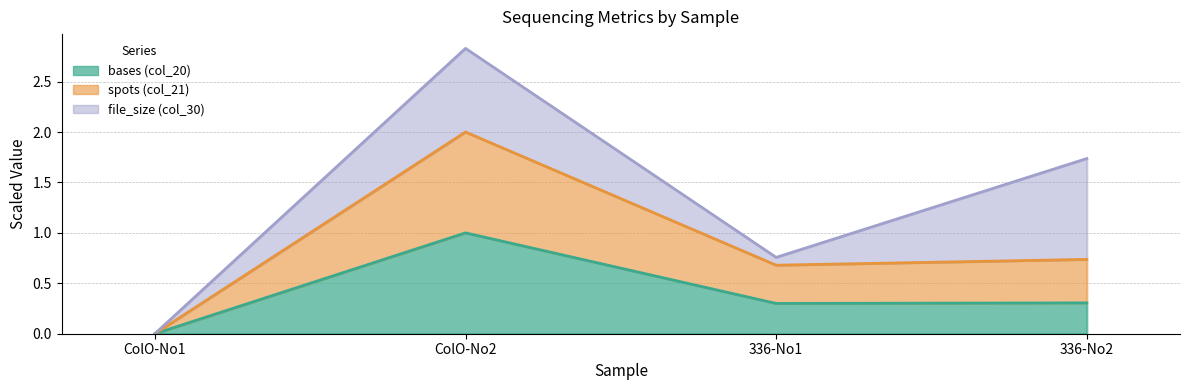

How many positive values does the spots (col_21) series have?

3